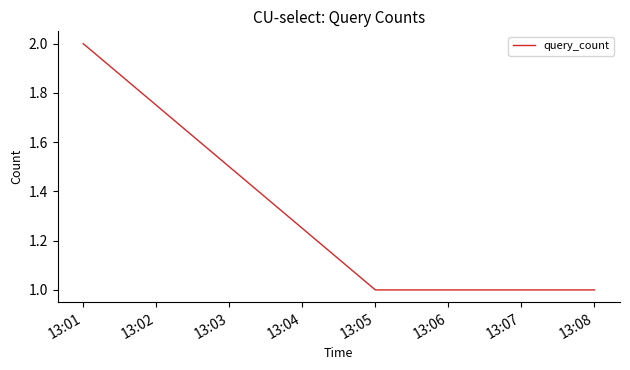

Between 13:08 and 13:01, which is larger?

13:01